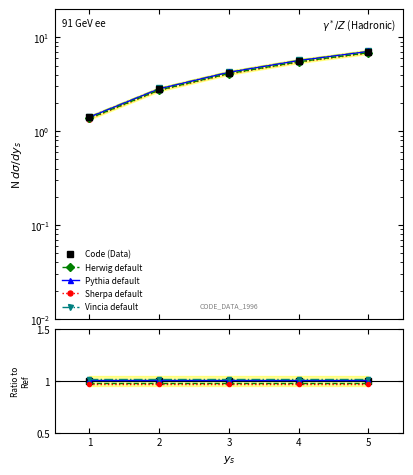

Rank the series at 2 from lowest to highest value.

Sherpa default, Herwig default, Code (Data), Pythia default, Vincia default